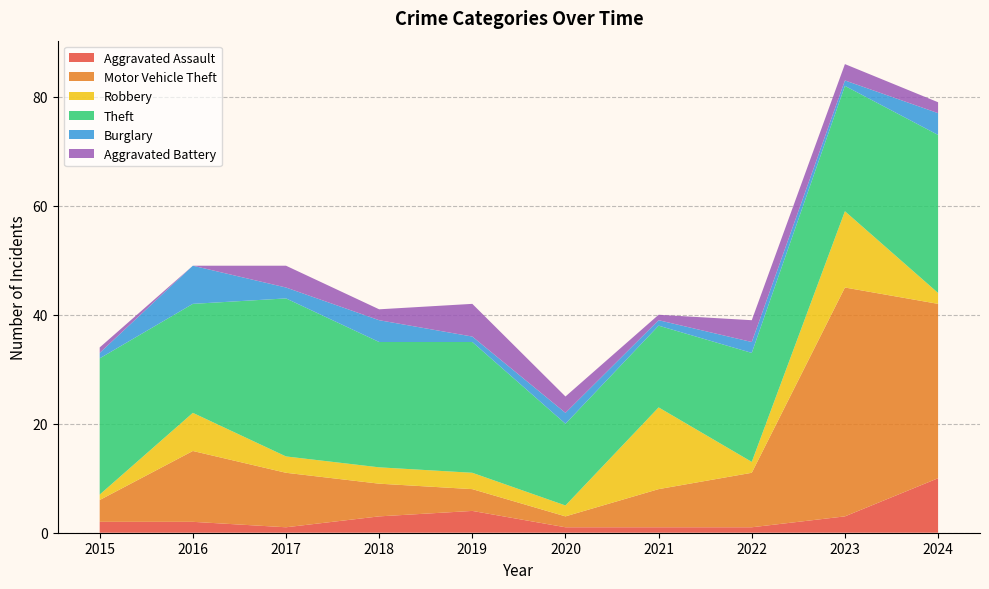

Reading left to right, extract all data points from this chart.

Aggravated Assault: 2	2	1	3	4	1	1	1	3	10
Motor Vehicle Theft: 4	13	10	6	4	2	7	10	42	32
Robbery: 1	7	3	3	3	2	15	2	14	2
Theft: 25	20	29	23	24	15	15	20	23	29
Burglary: 1	7	2	4	1	2	1	2	1	4
Aggravated Battery: 1	0	4	2	6	3	1	4	3	2